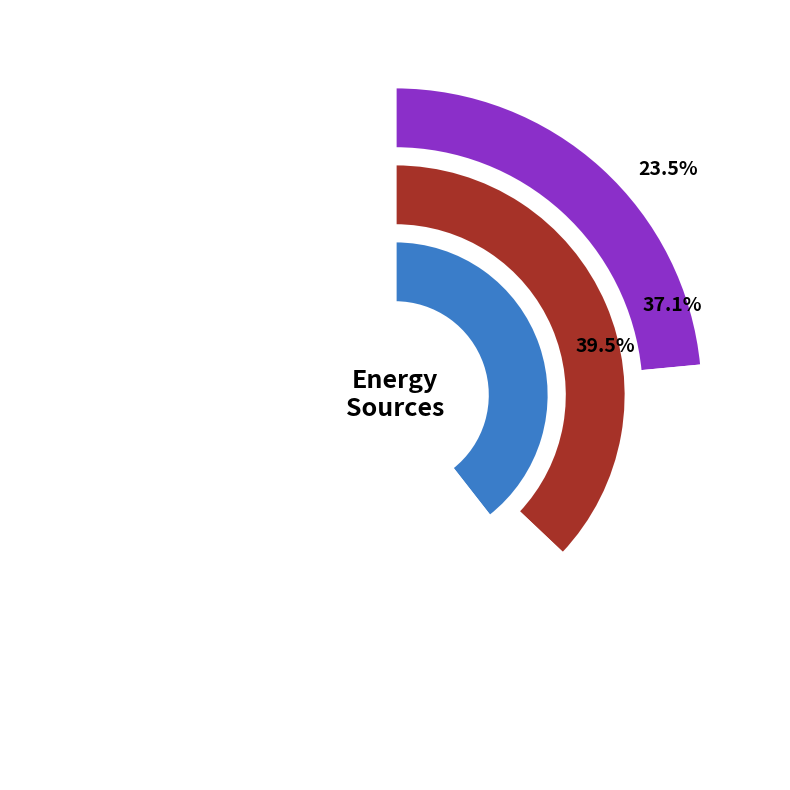

Which category has the biggest portion of the pie?

Diesel Generator